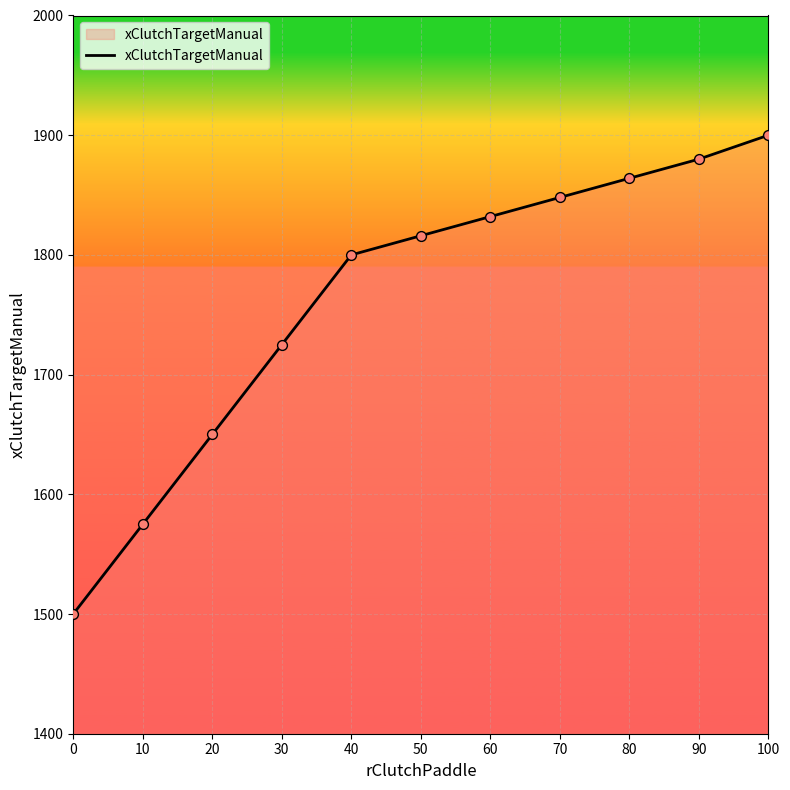

Between 10 and 70, which is larger?

70